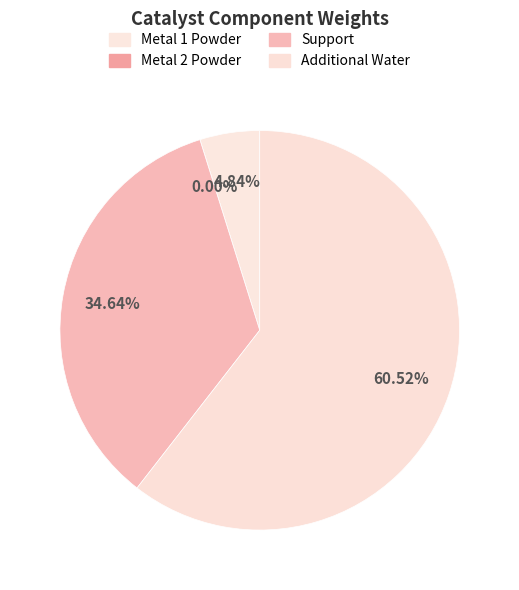

What is the change in value from Weight of Metal 1 Powder (g) to Weight of Support (g)?

+0.1